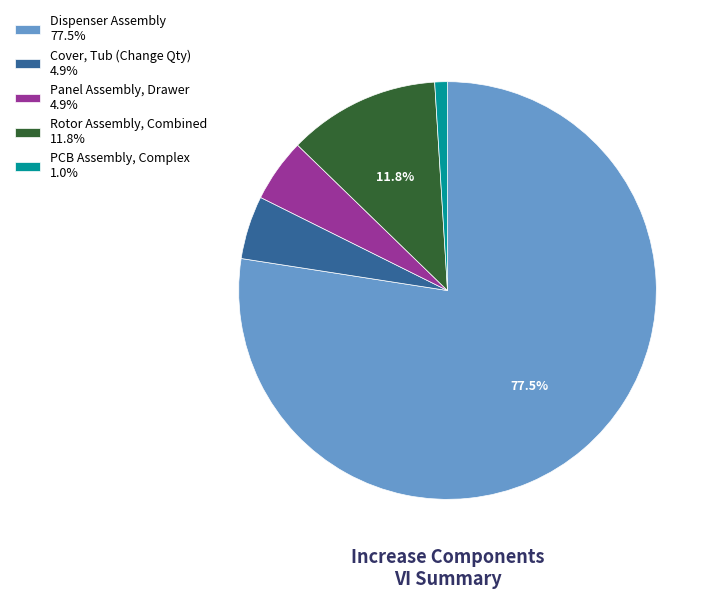

Does any single category account for the majority?

Yes